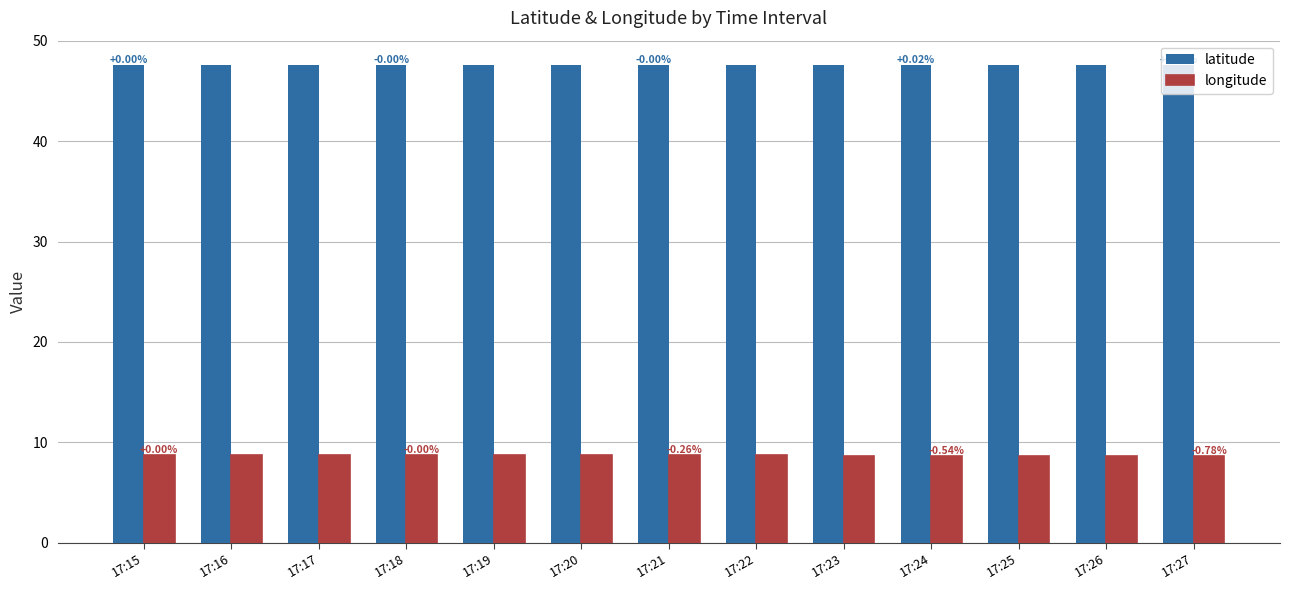

What is the maximum value for latitude?

47.6